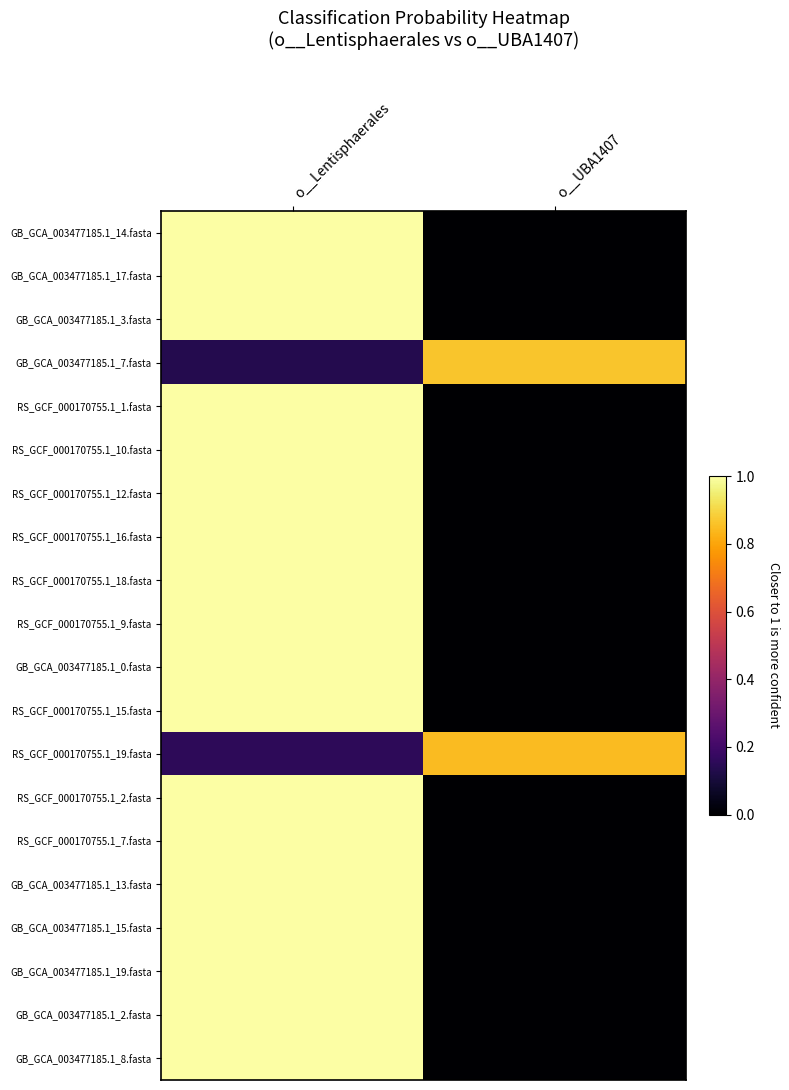

What is the difference between the highest and lowest values at o__Lentisphaerales?

0.9